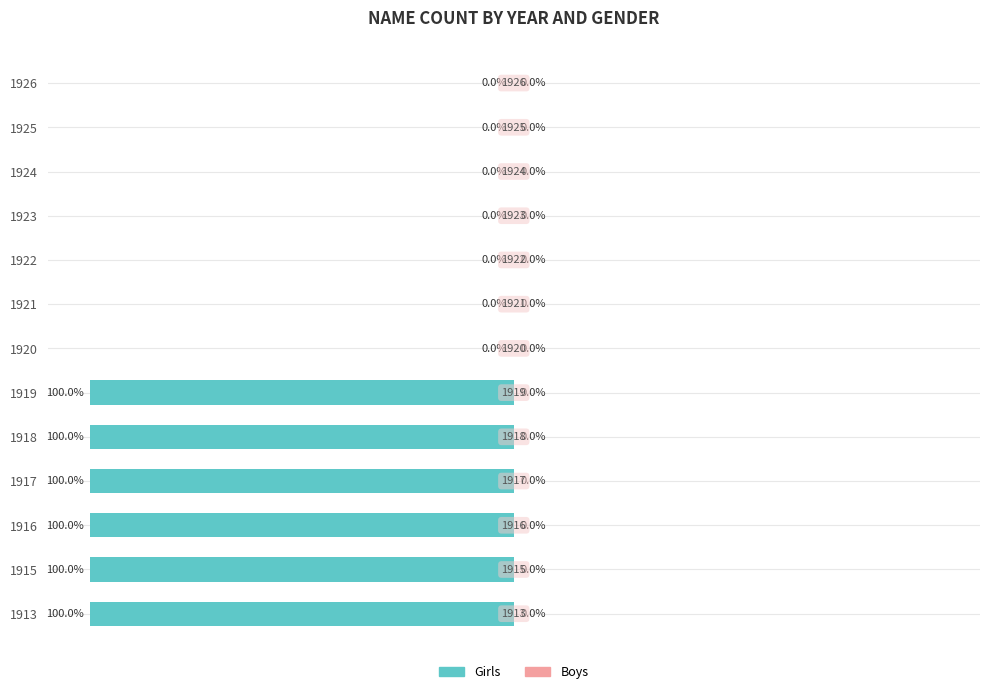

Are the bars horizontal?

Yes